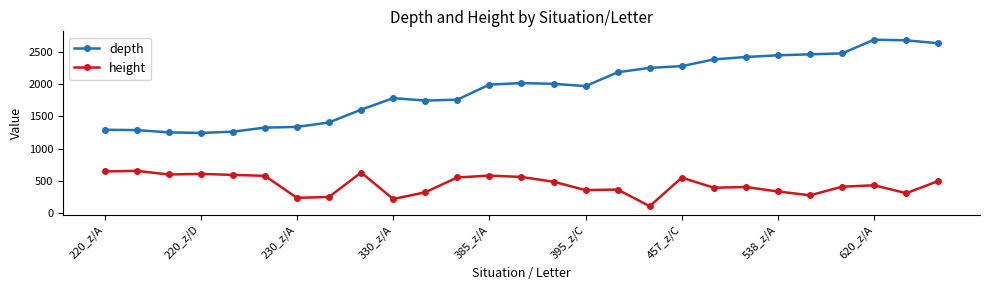

What is the maximum value for depth?

2689.0